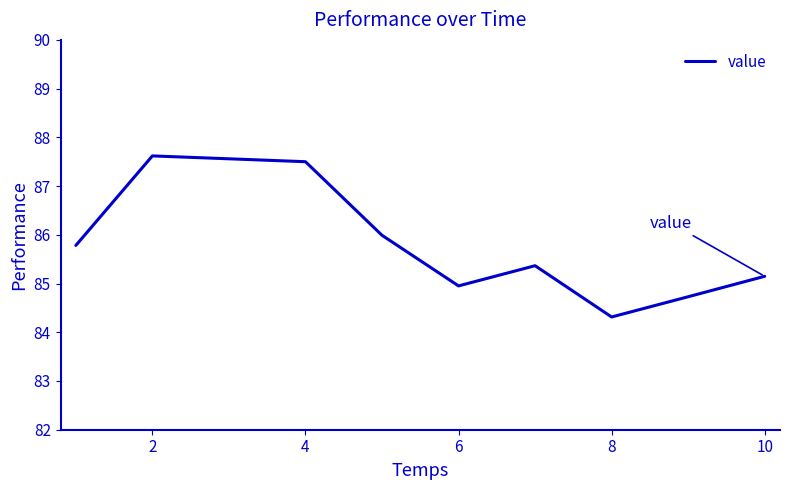

What is the difference between the maximum and minimum values?

3.3